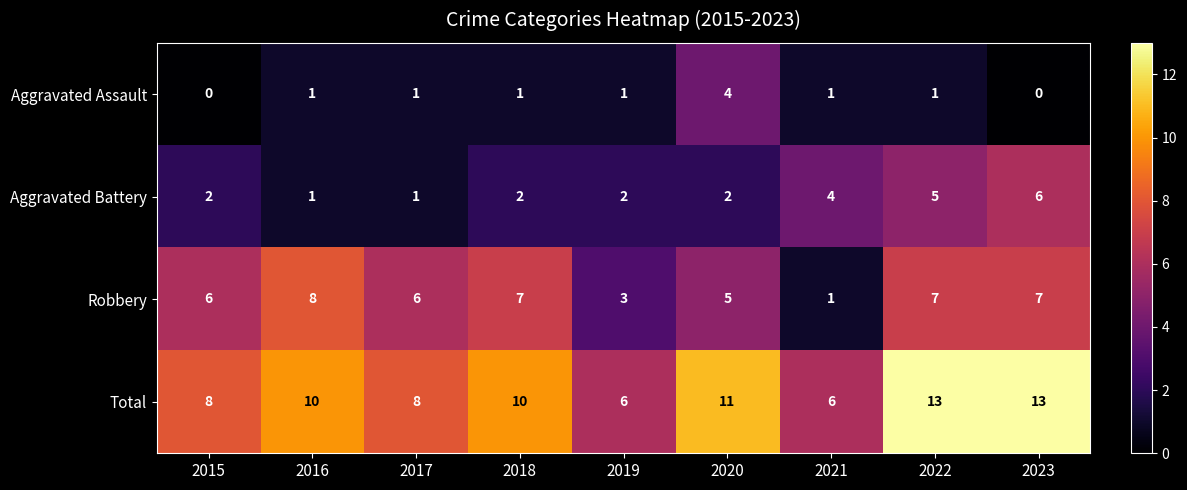

What is the total value across all series at 2019?

12